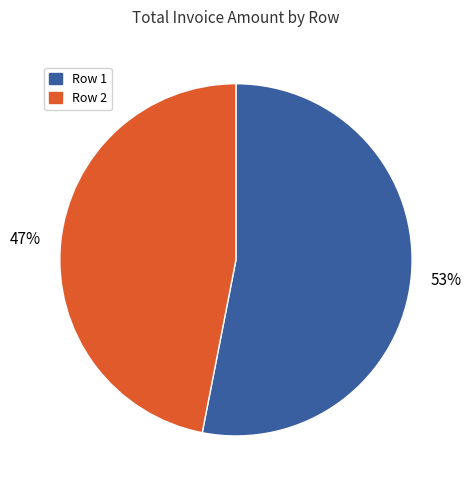

To the nearest percent, what is the difference between the largest and smallest slice percentages?

6%